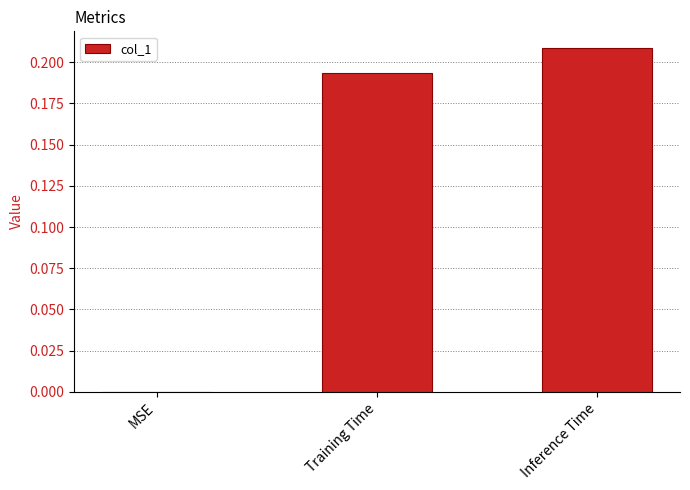

What is the change in value from MSE to Inference Time?

+0.2